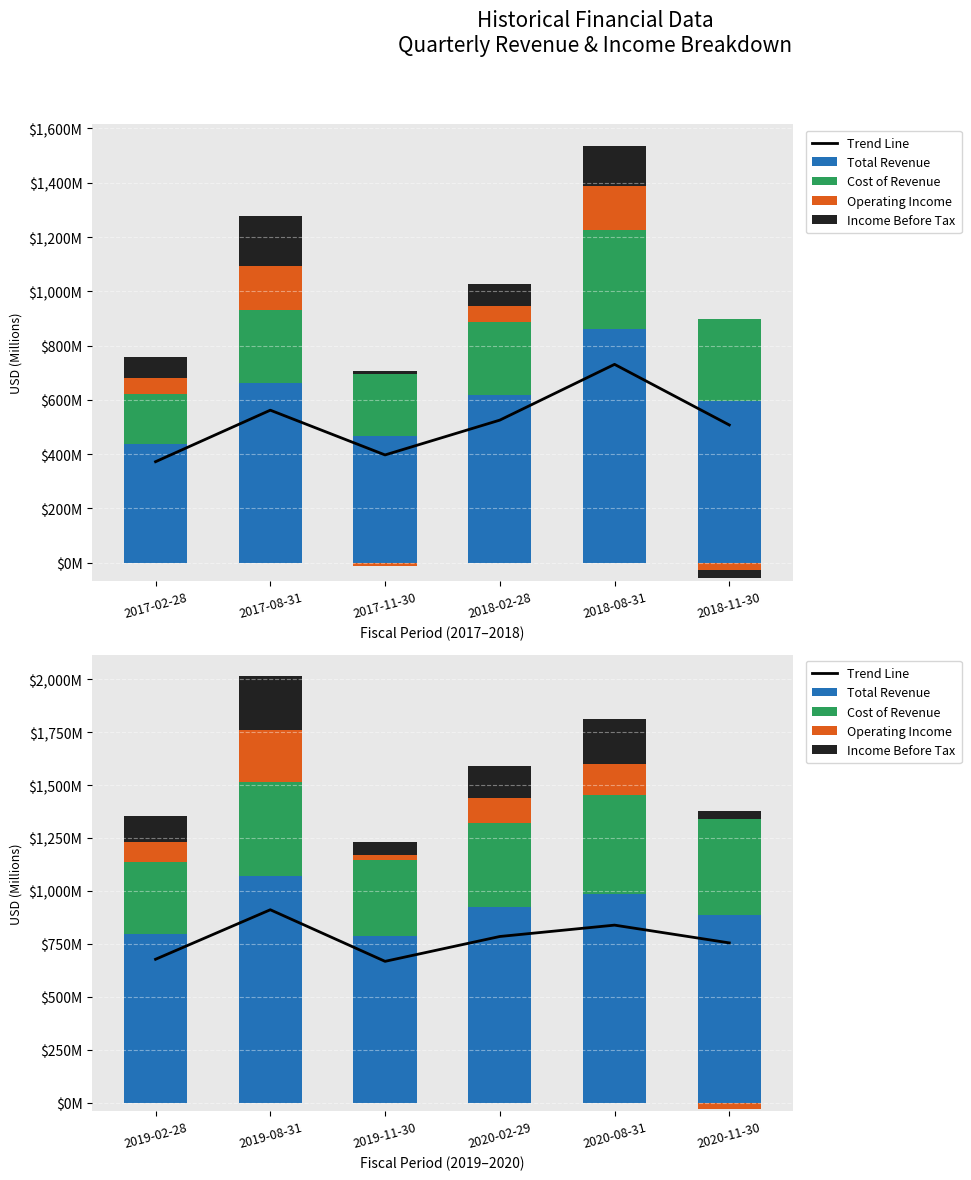

What is the label of the 4th bar from the left?

2020-02-29